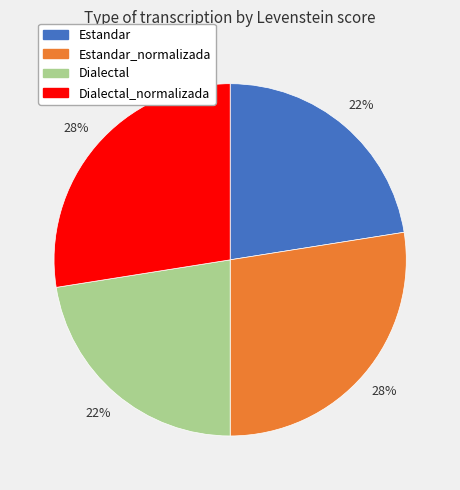

To the nearest percent, what is the average slice percentage?

25%